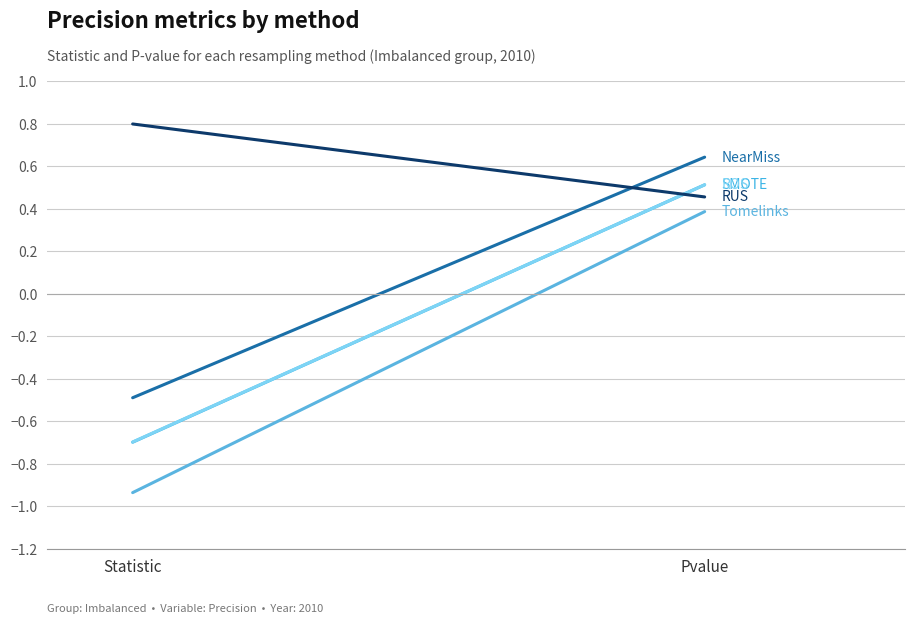

Where does the ROS series first go above 0?

Pvalue